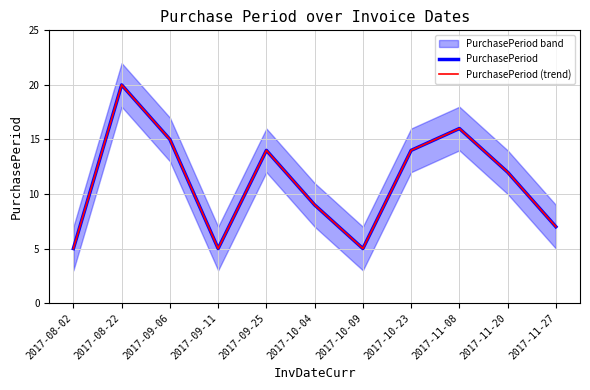

What is the label of the 9th point from the left?

2017-11-08